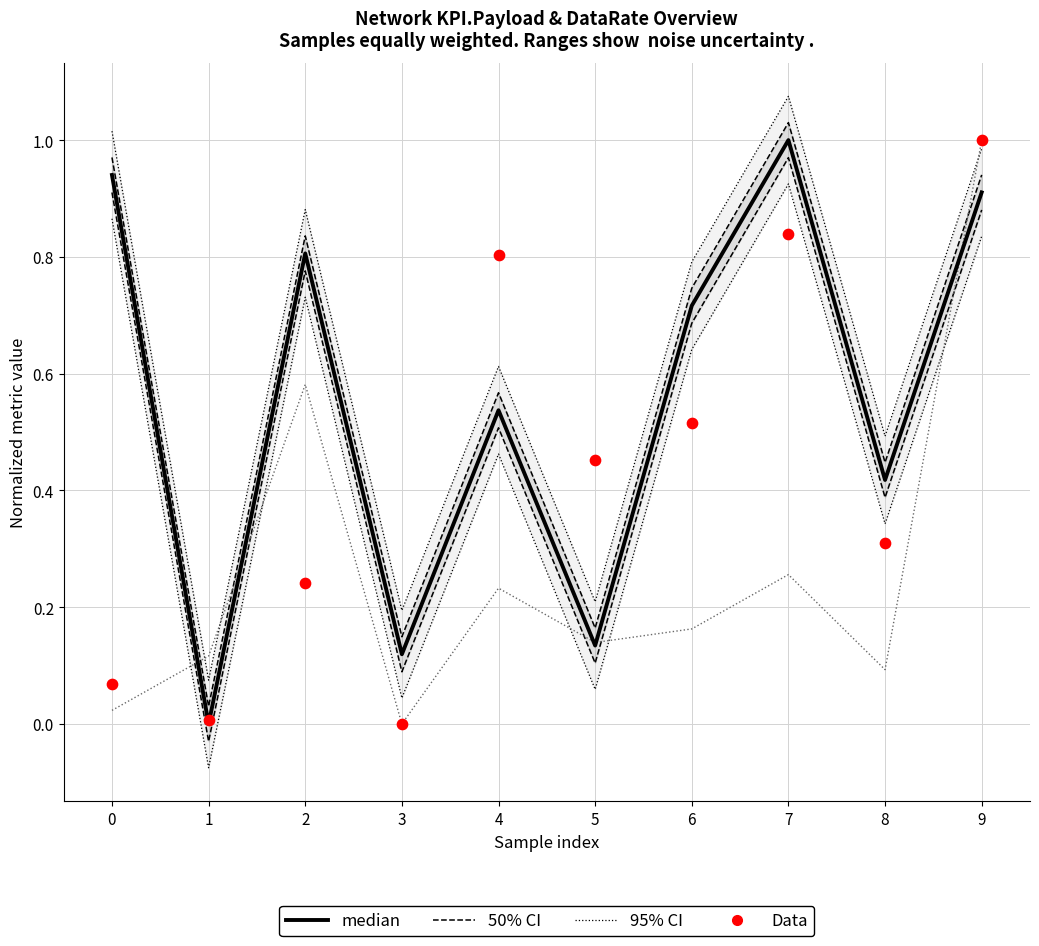

Is the value of median at 5 greater than the value of Data at 6?

No